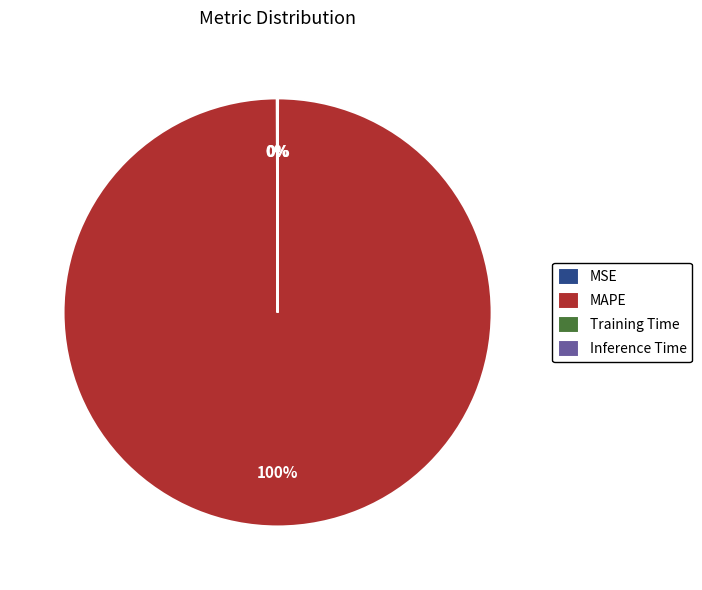

To the nearest percent, what portion does MAPE represent?

100%